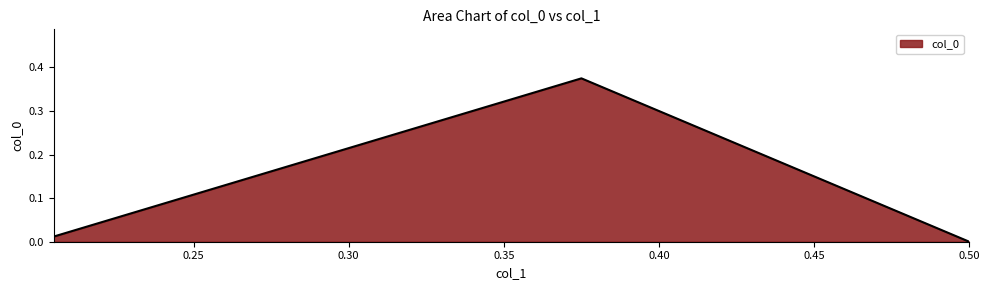

Reading left to right, list all the values displayed in this chart.

0.0	0.4	0.0